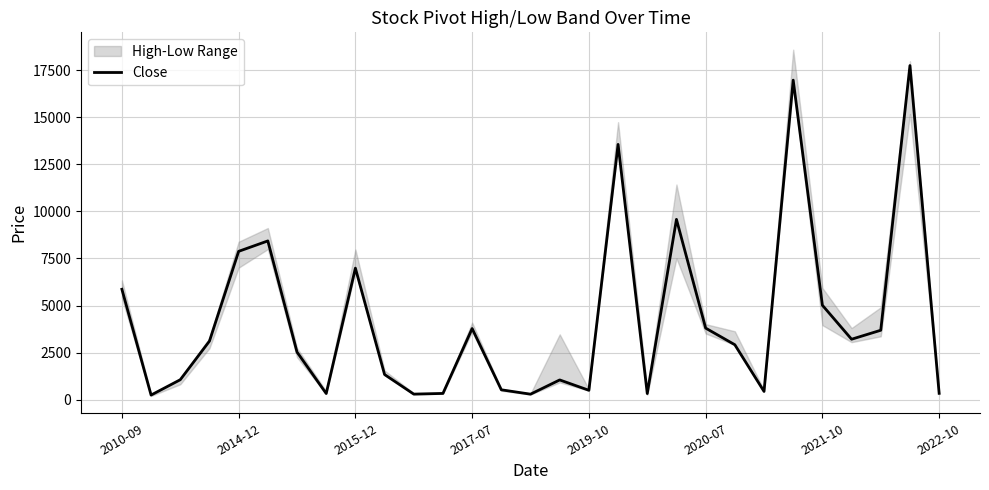

What is the difference between the second highest and minimum values?

16745.3